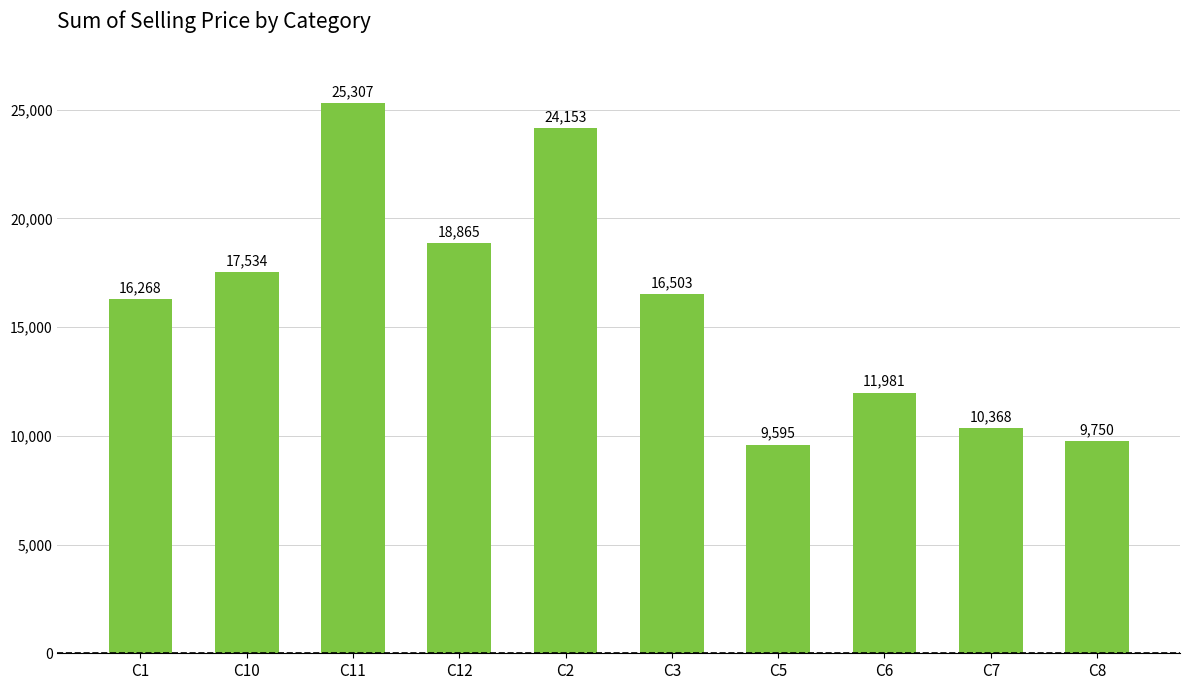

Rank the categories by value from highest to lowest.

C11, C2, C12, C10, C3, C1, C6, C7, C8, C5